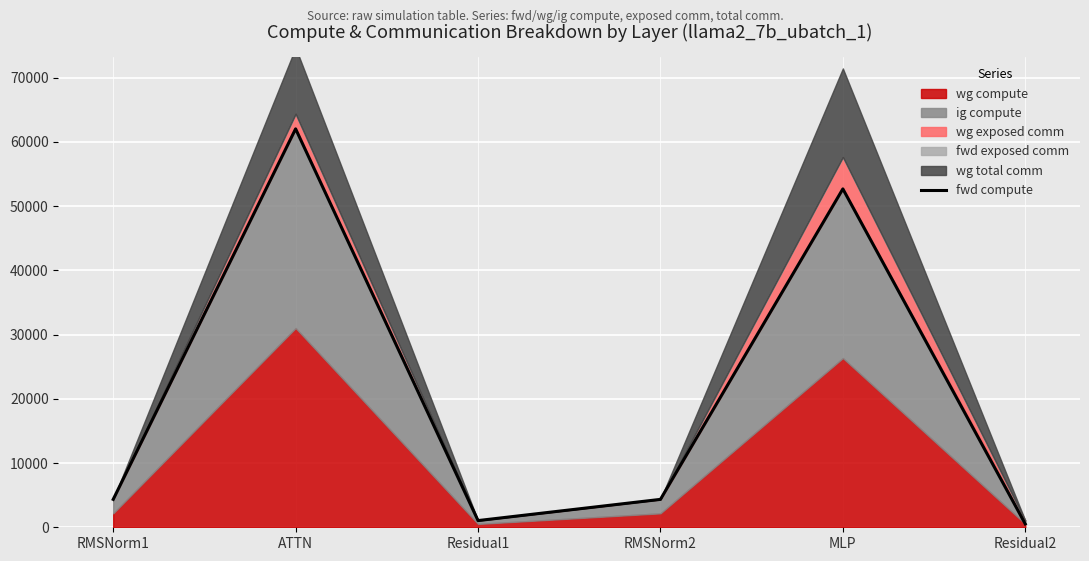

True or false: there are more than 2 points higher than both neighbors.

False